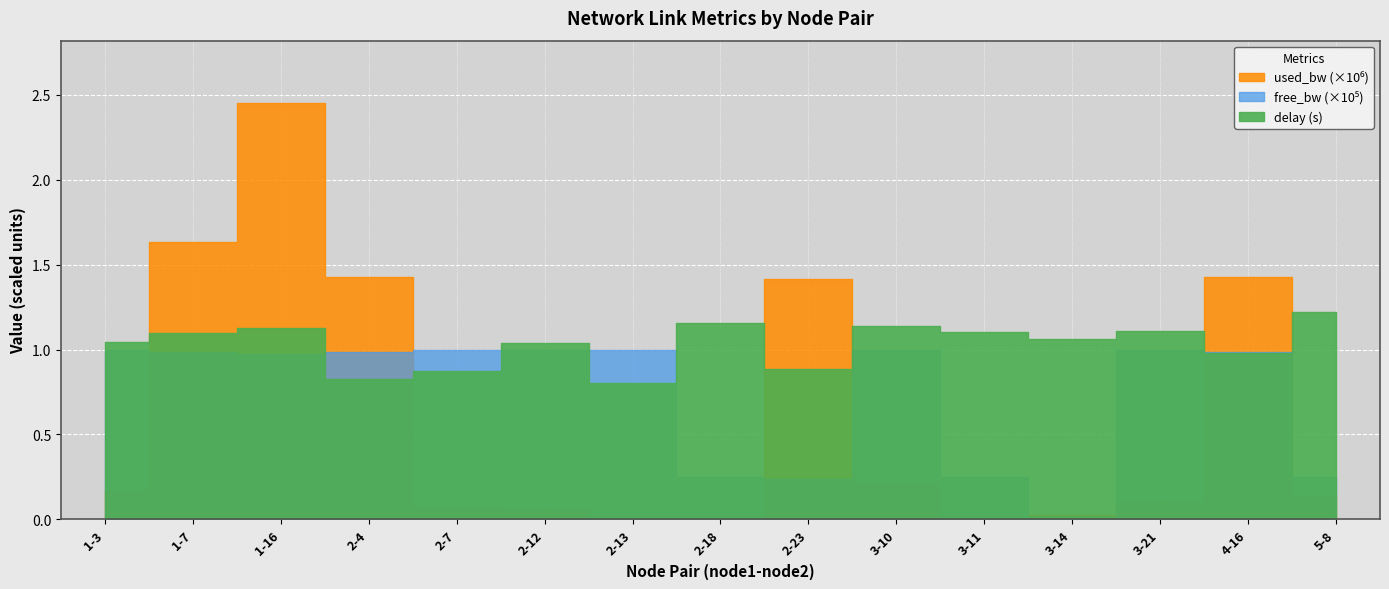

Between 2-12 and 3-11, which series saw the biggest shift?

free_bw_scaled